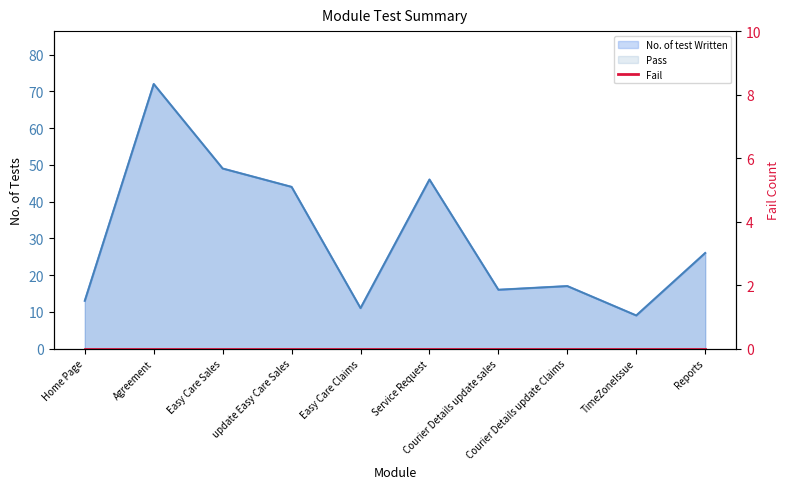

The value of No. of test executed at Service Request is 13. True or false?

False